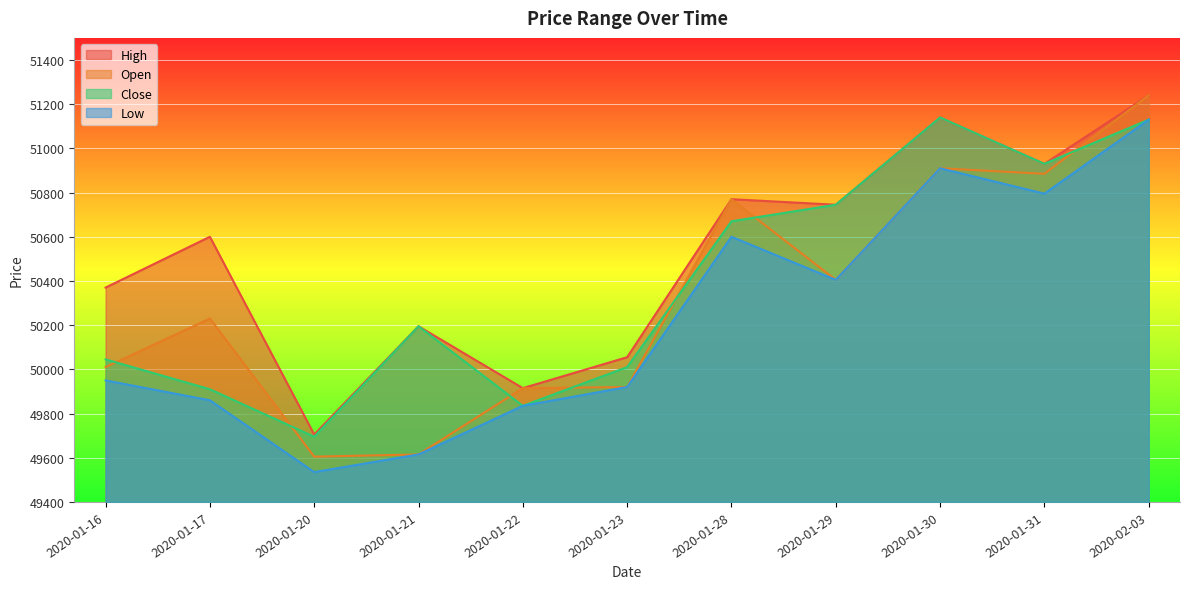

In Low, how many points are higher than both neighbors (excluding endpoints)?

2